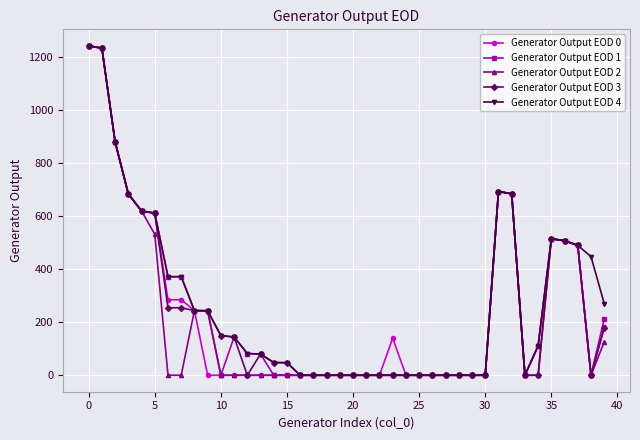

True or false: Generator Output EOD 1 has more than 2 interior local peaks.

True